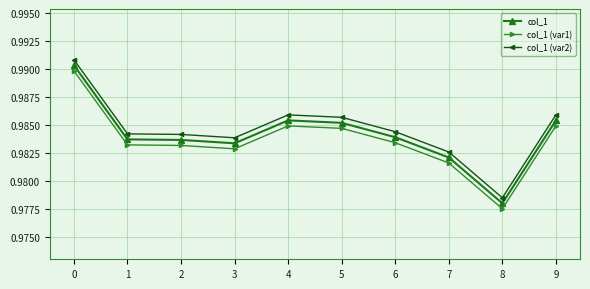

Which series has the largest range (max minus min)?

col_1 (var2)